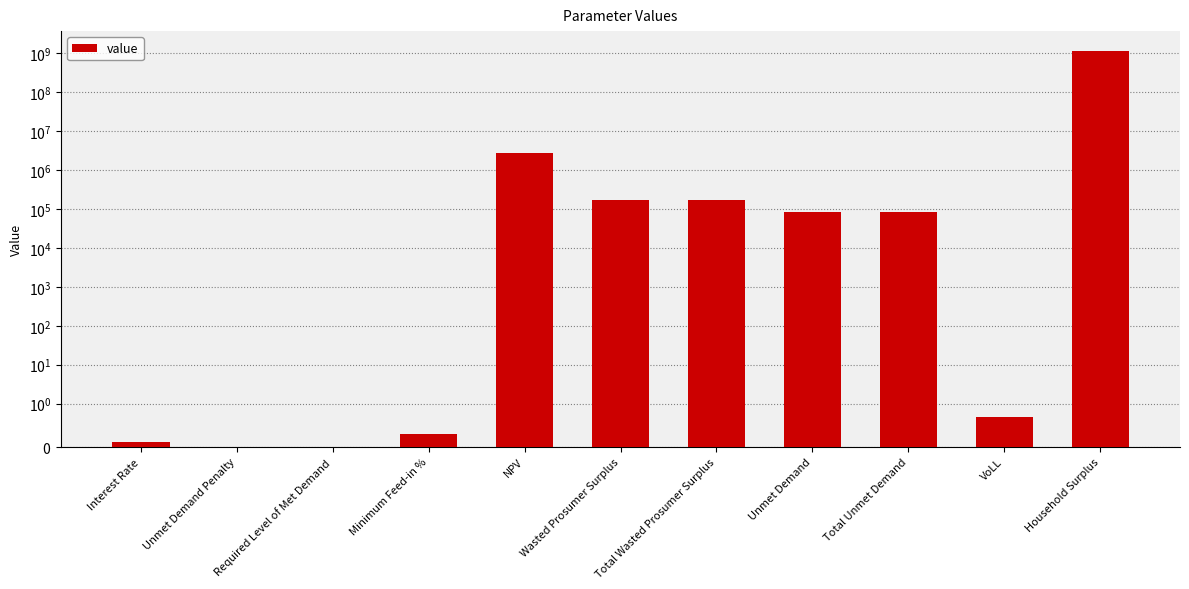

Does the chart contain stacked bars?

No